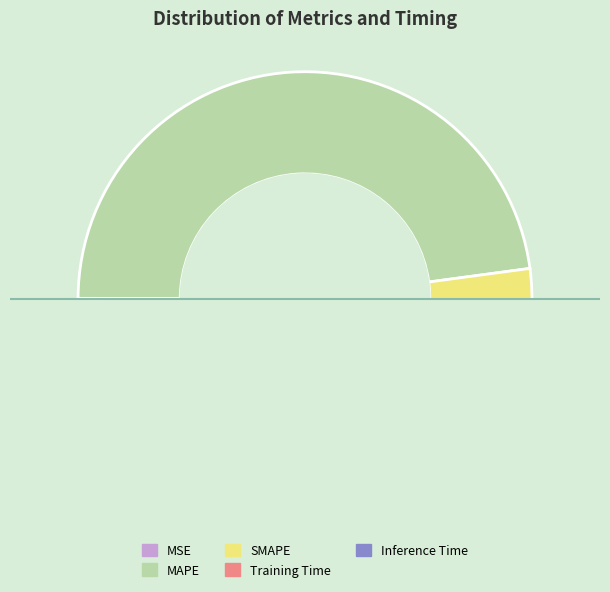

Is there any slice that represents more than half of the pie?

Yes